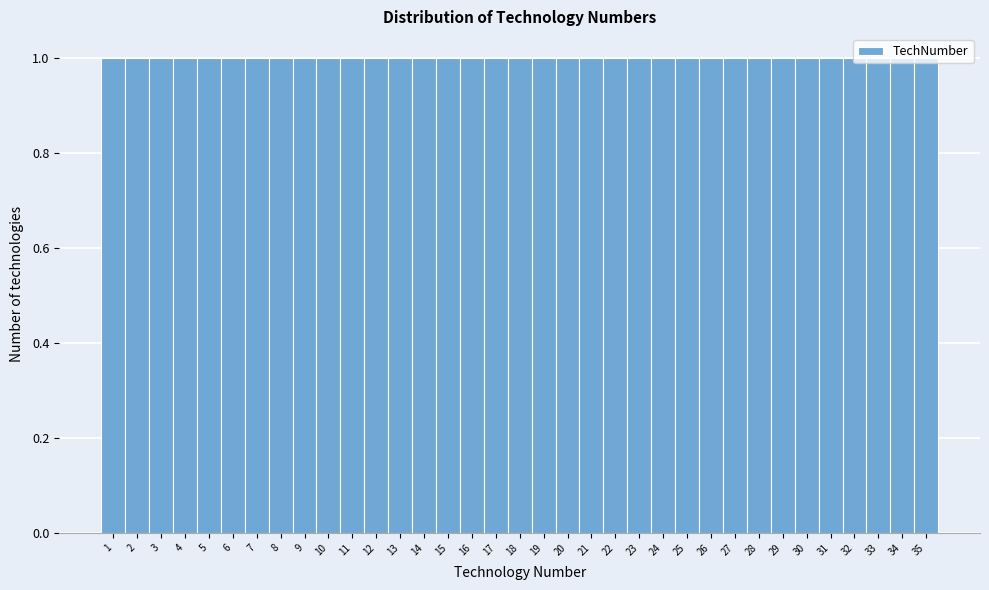

Reading left to right, list every bar in this chart as the range it spans on the x-axis followed by its height. The values are not printed on the chart, so give them approximately, as read against the axis.

0.5 to 1.5: 1
1.5 to 2.5: 1
2.5 to 3.5: 1
3.5 to 4.5: 1
4.5 to 5.5: 1
5.5 to 6.5: 1
6.5 to 7.5: 1
7.5 to 8.5: 1
8.5 to 9.5: 1
9.5 to 10.5: 1
10.5 to 11.5: 1
11.5 to 12.5: 1
12.5 to 13.5: 1
13.5 to 14.5: 1
14.5 to 15.5: 1
15.5 to 16.5: 1
16.5 to 17.5: 1
17.5 to 18.5: 1
18.5 to 19.5: 1
19.5 to 20.5: 1
20.5 to 21.5: 1
21.5 to 22.5: 1
22.5 to 23.5: 1
23.5 to 24.5: 1
24.5 to 25.5: 1
25.5 to 26.5: 1
26.5 to 27.5: 1
27.5 to 28.5: 1
28.5 to 29.5: 1
29.5 to 30.5: 1
30.5 to 31.5: 1
31.5 to 32.5: 1
32.5 to 33.5: 1
33.5 to 34.5: 1
34.5 to 35.5: 1